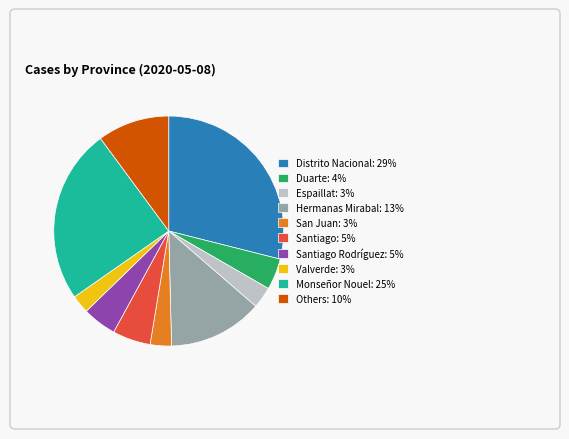

Is it true that Monseñor Nouel: 25% is 25% of the pie?

True